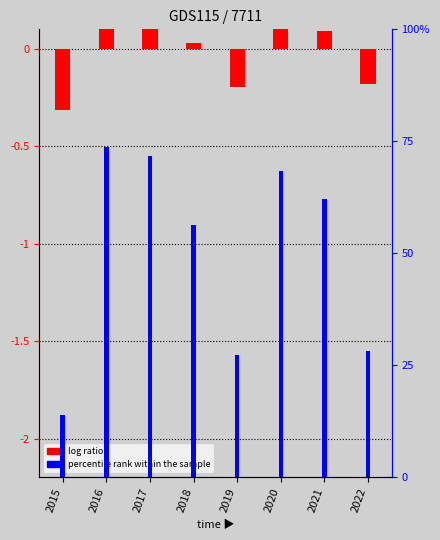

What is the total value across all series at 2020?

68.5